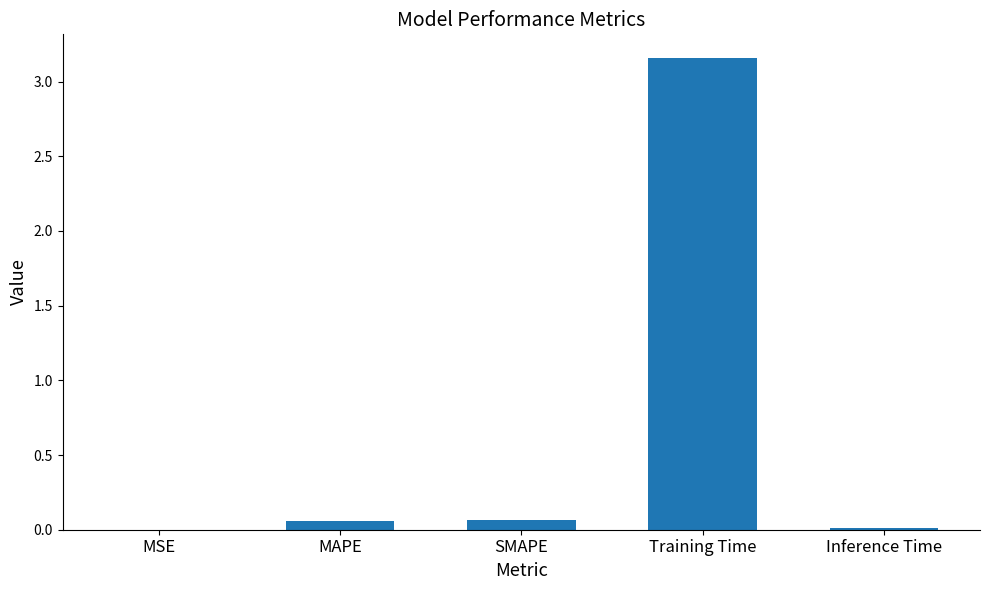

Are the bars horizontal?

No